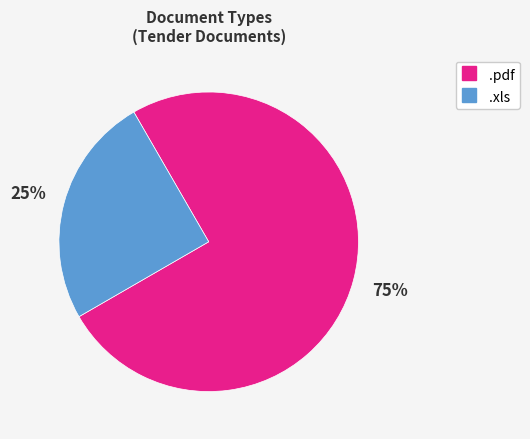

Rank the categories by value from highest to lowest.

.pdf, .xls